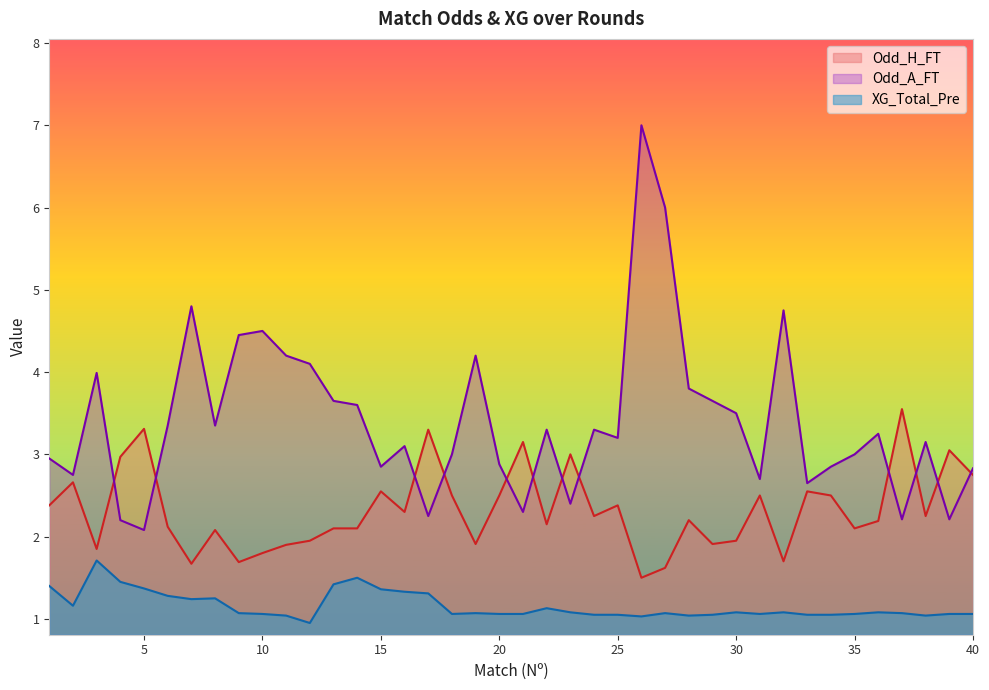

At which label is Odd_H_FT closest to 2?

12